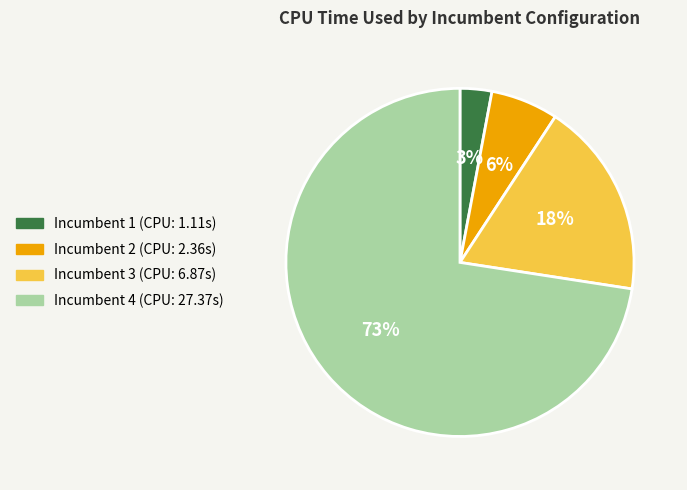

Which slice represents more than half of the pie?

Incumbent 4